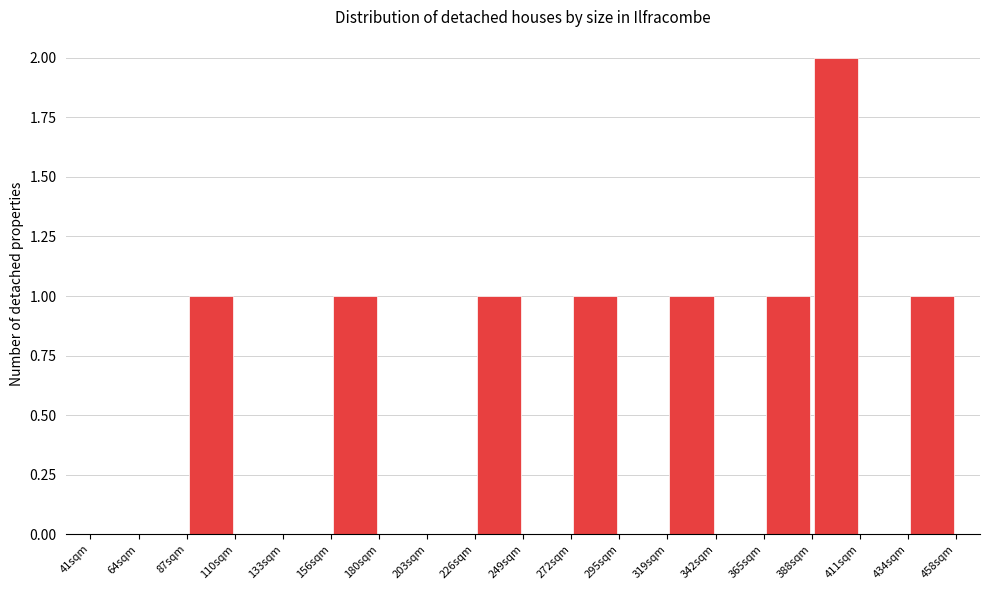

Reading left to right, list every bar in this chart as the range it spans on the x-axis followed by its height. Neither the bar edges nor the heights are printed on the chart, so give them approximately, as read against the axes.

40 to 65: 0
65 to 85: 0
85 to 110: 1
110 to 135: 0
135 to 155: 0
155 to 180: 1
180 to 205: 0
205 to 225: 0
225 to 250: 1
250 to 275: 0
275 to 295: 1
295 to 320: 0
320 to 340: 1
340 to 365: 0
365 to 390: 1
390 to 410: 2
410 to 435: 0
435 to 460: 1